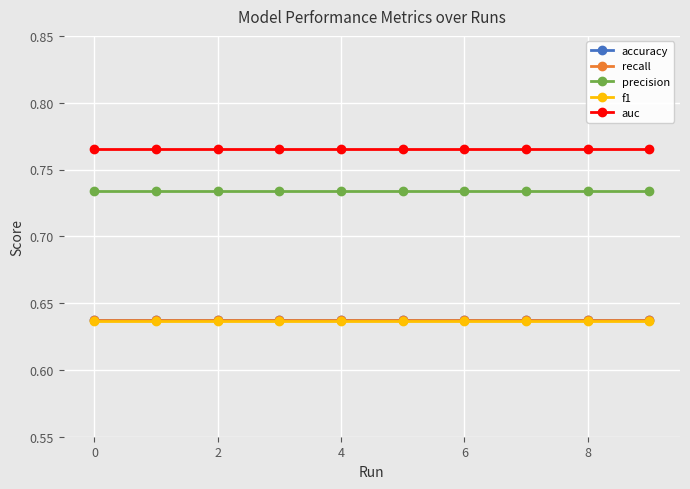

At how many categories does at least one series exceed 0?

10